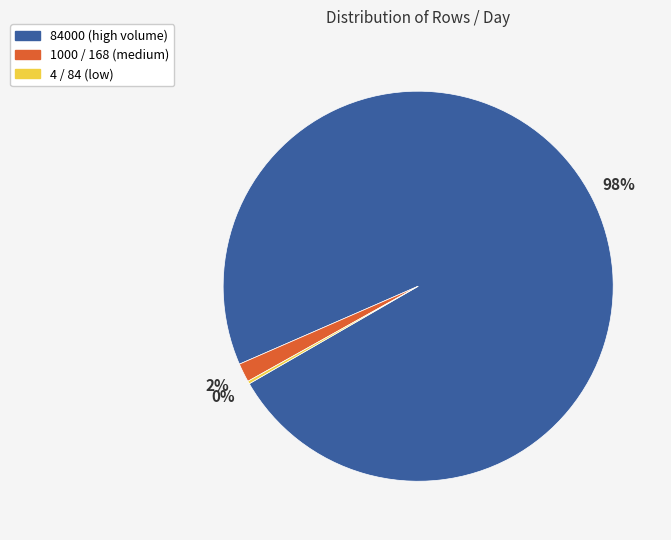

Is there any slice that represents more than half of the pie?

Yes